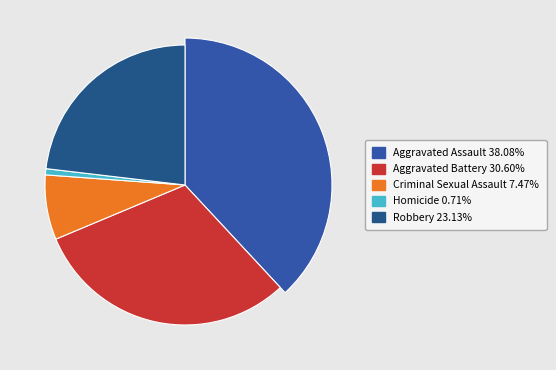

What percentage do Robbery and Criminal Sexual Assault together represent?

30.6%